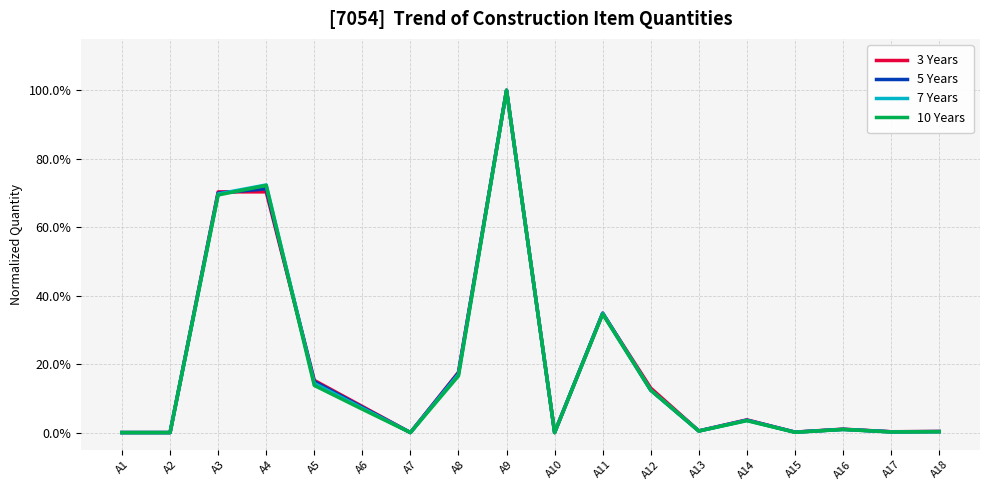

True or false: 10 Years has a value of 0.7 at A4.

True